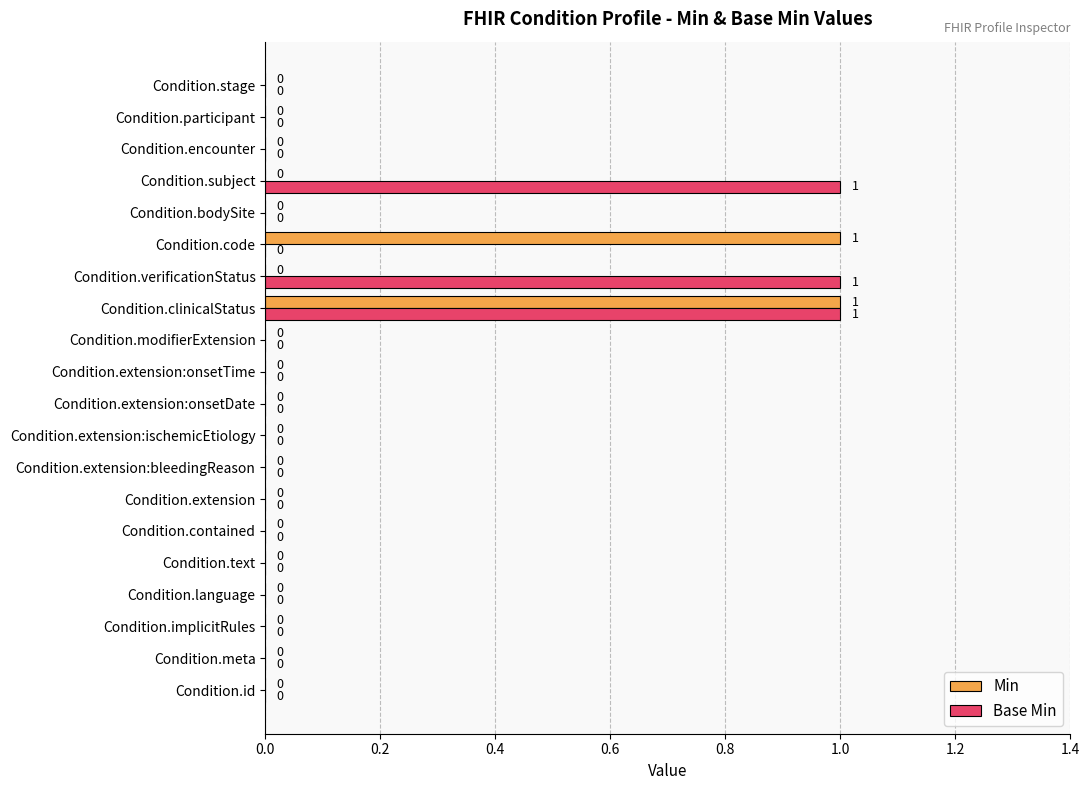

The value of Min at Condition.id is 0. True or false?

True